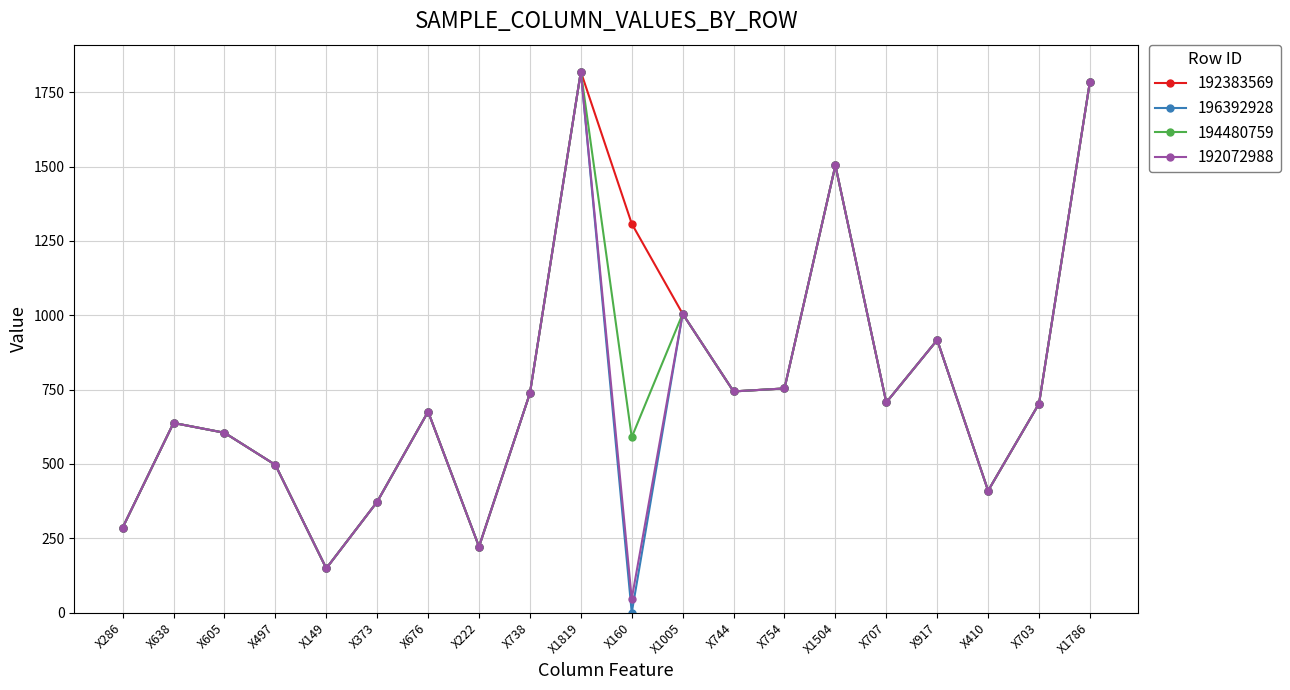

Does the chart display data point markers on the line(s)?

Yes